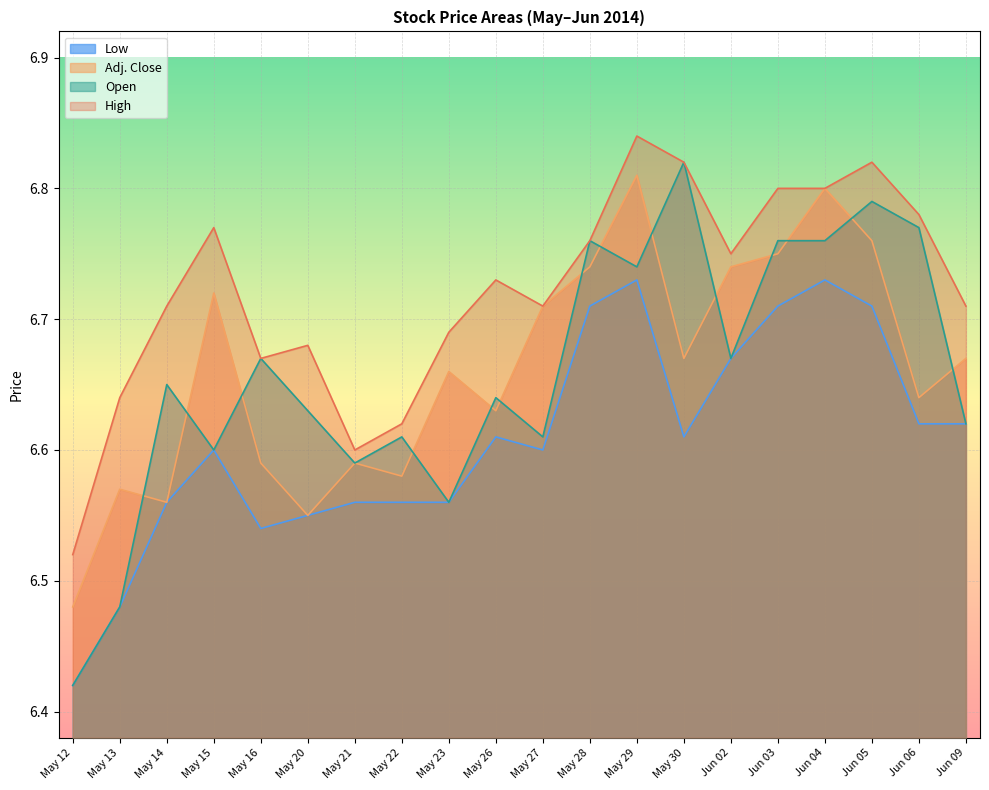

What is the greatest value displayed?

6.8